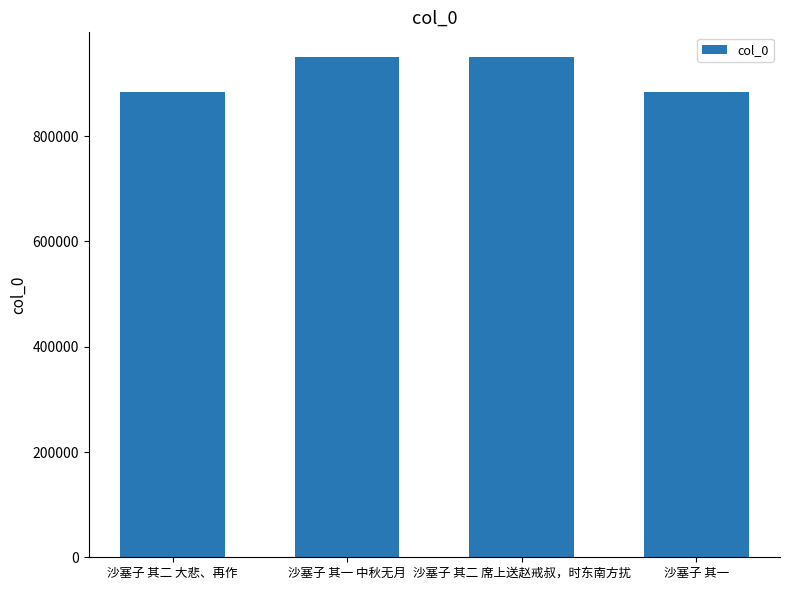

What is the ratio of the value at 沙塞子 其一 to the value at 沙塞子 其二 席上送赵戒叔，时东南方扰?

0.9